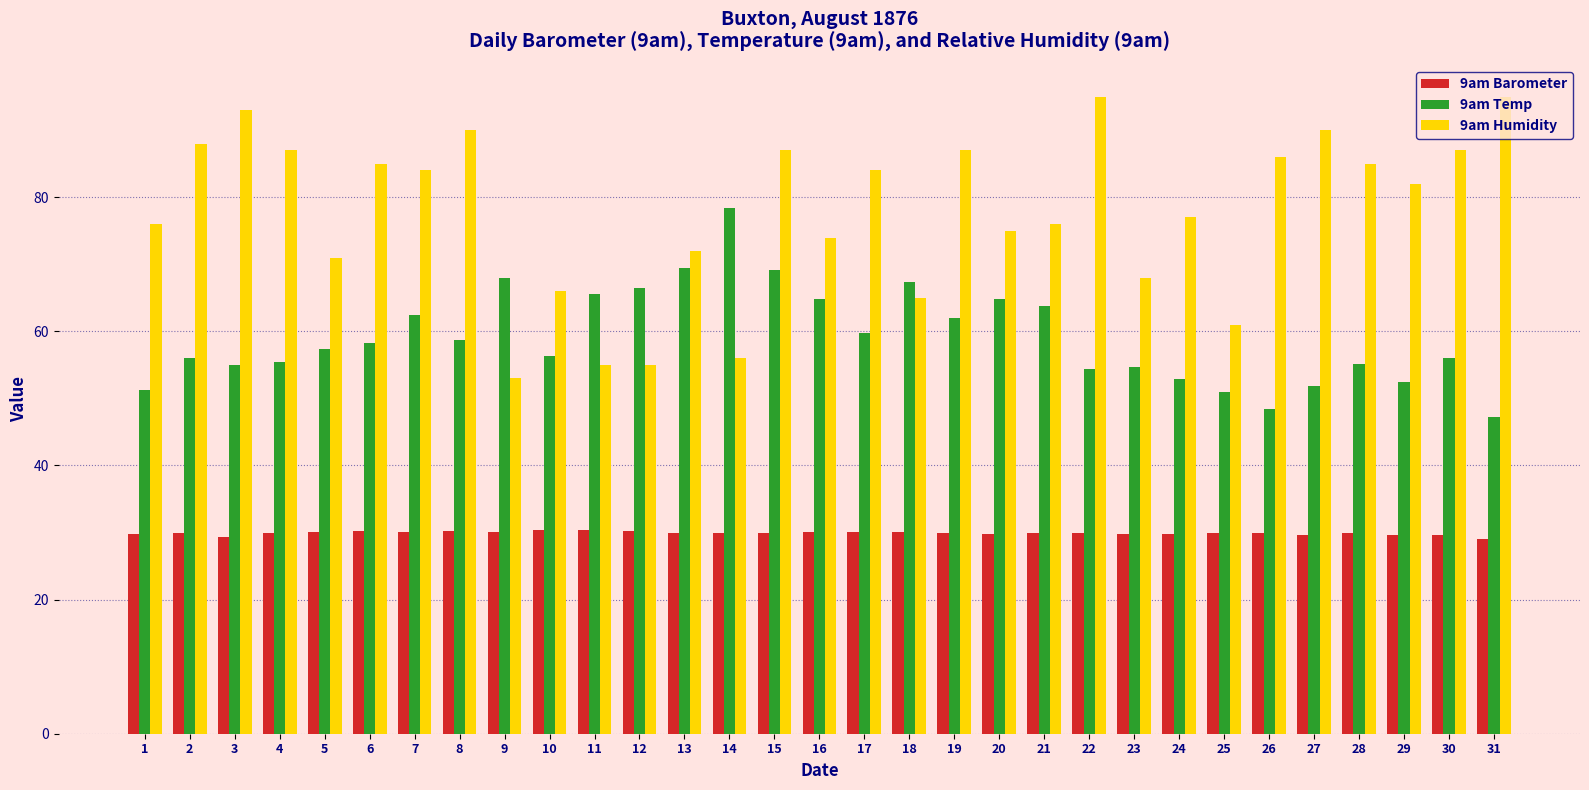

What is the value of the 9am Barometer bar at the 9th from the left?

30.0